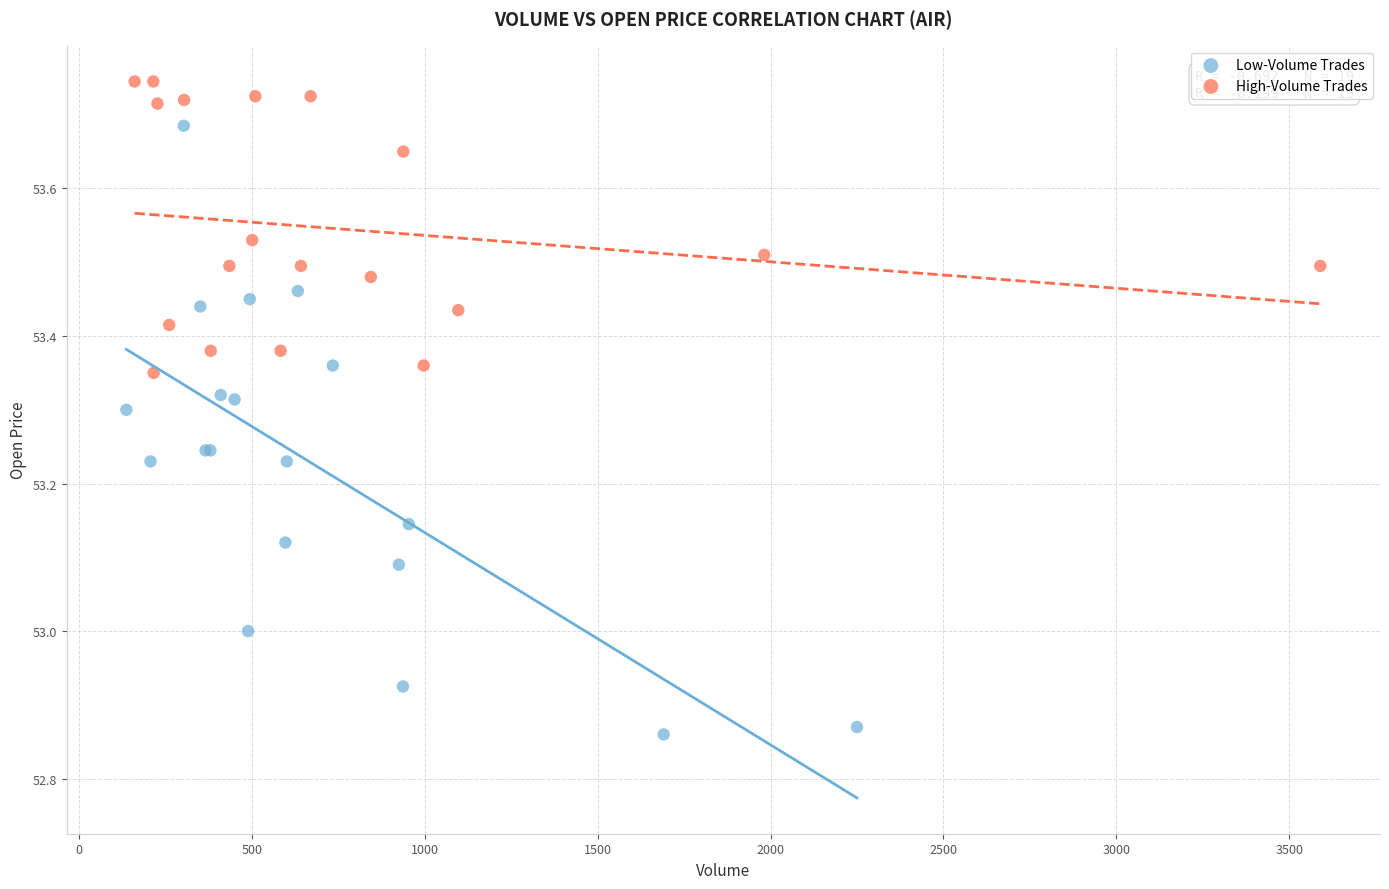

Which series reaches the minimum Y coordinate?

Low-Volume Trades